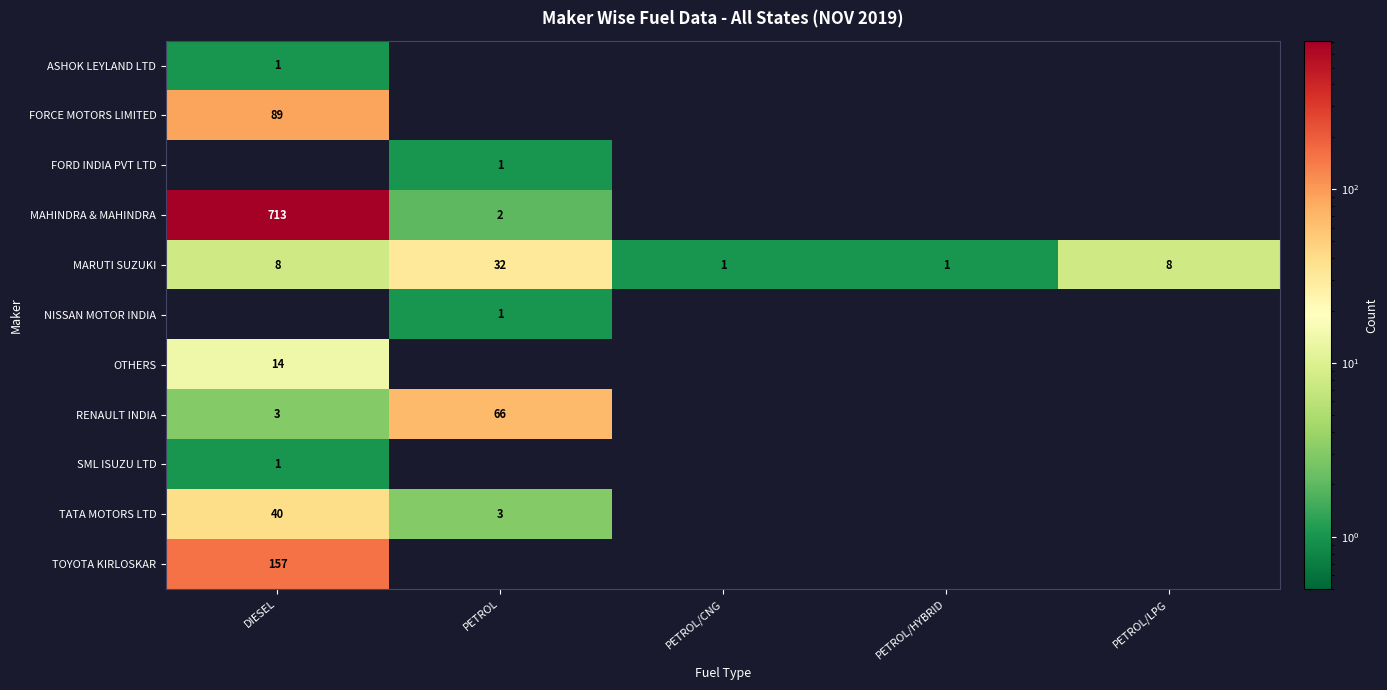

What is the approximate value of MARUTI SUZUKI at PETROL, to the nearest 5?

30